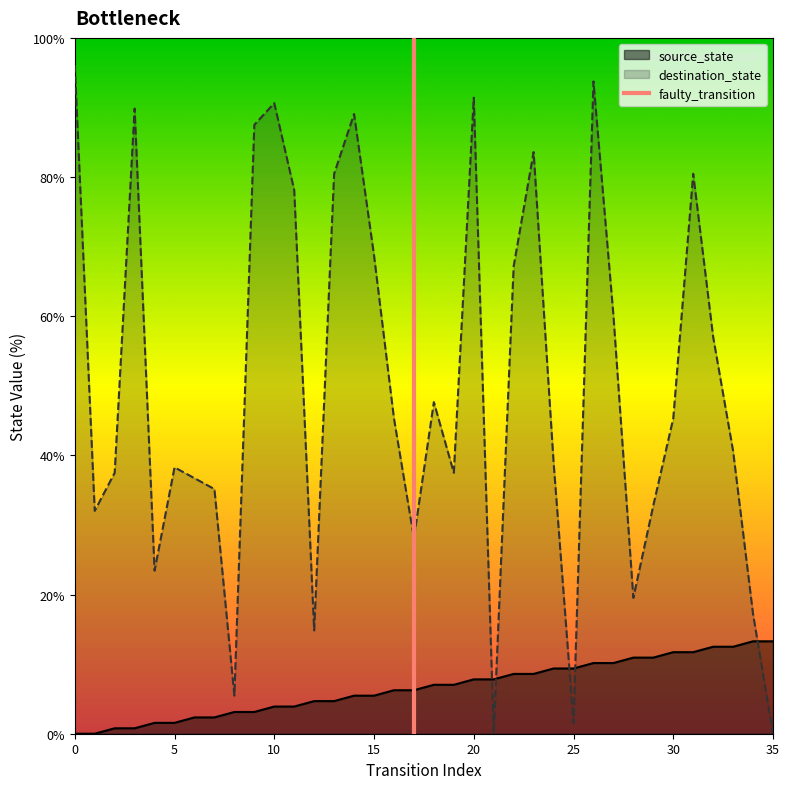

Does the chart display data point markers on the line(s)?

No